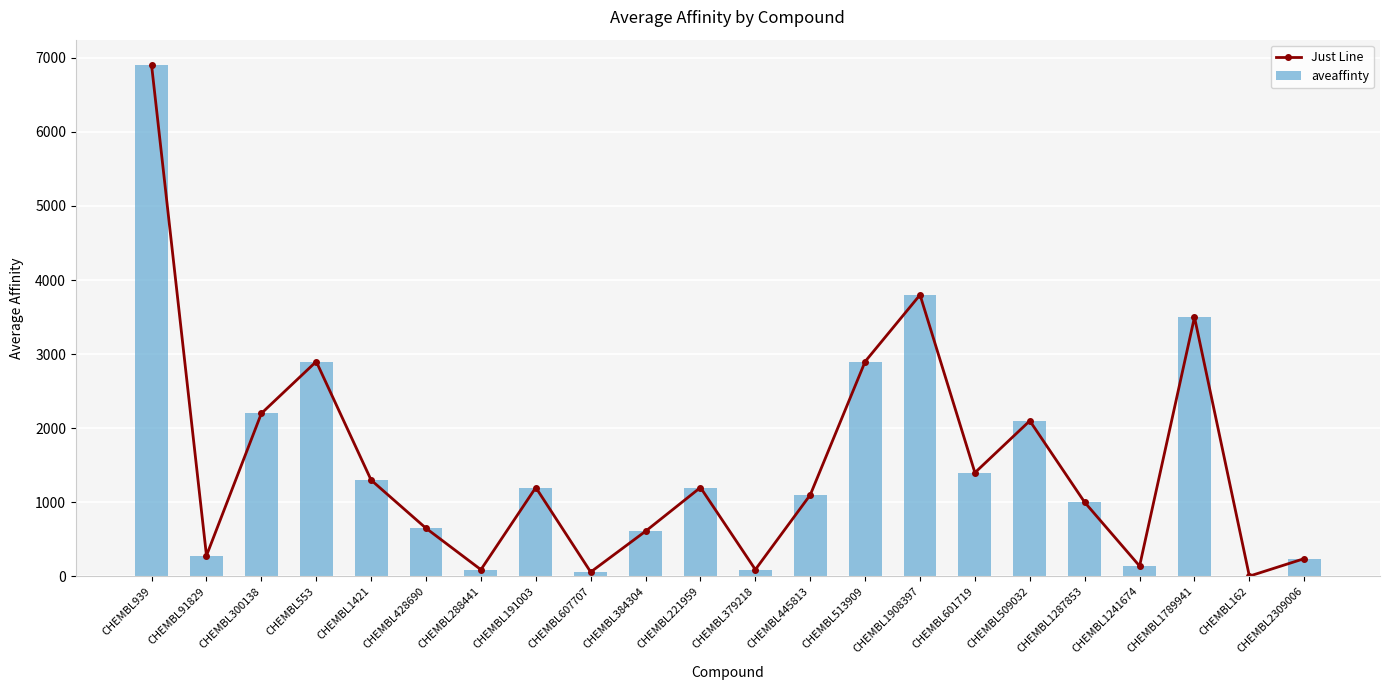

Between CHEMBL1789941 and CHEMBL2309006, which series saw the biggest shift?

Just Line